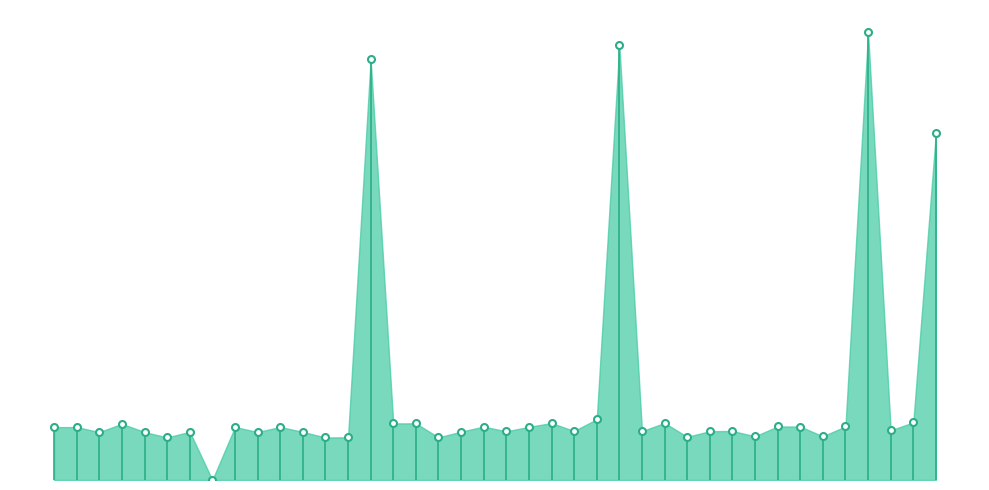

Does the chart display data point markers on the line(s)?

No